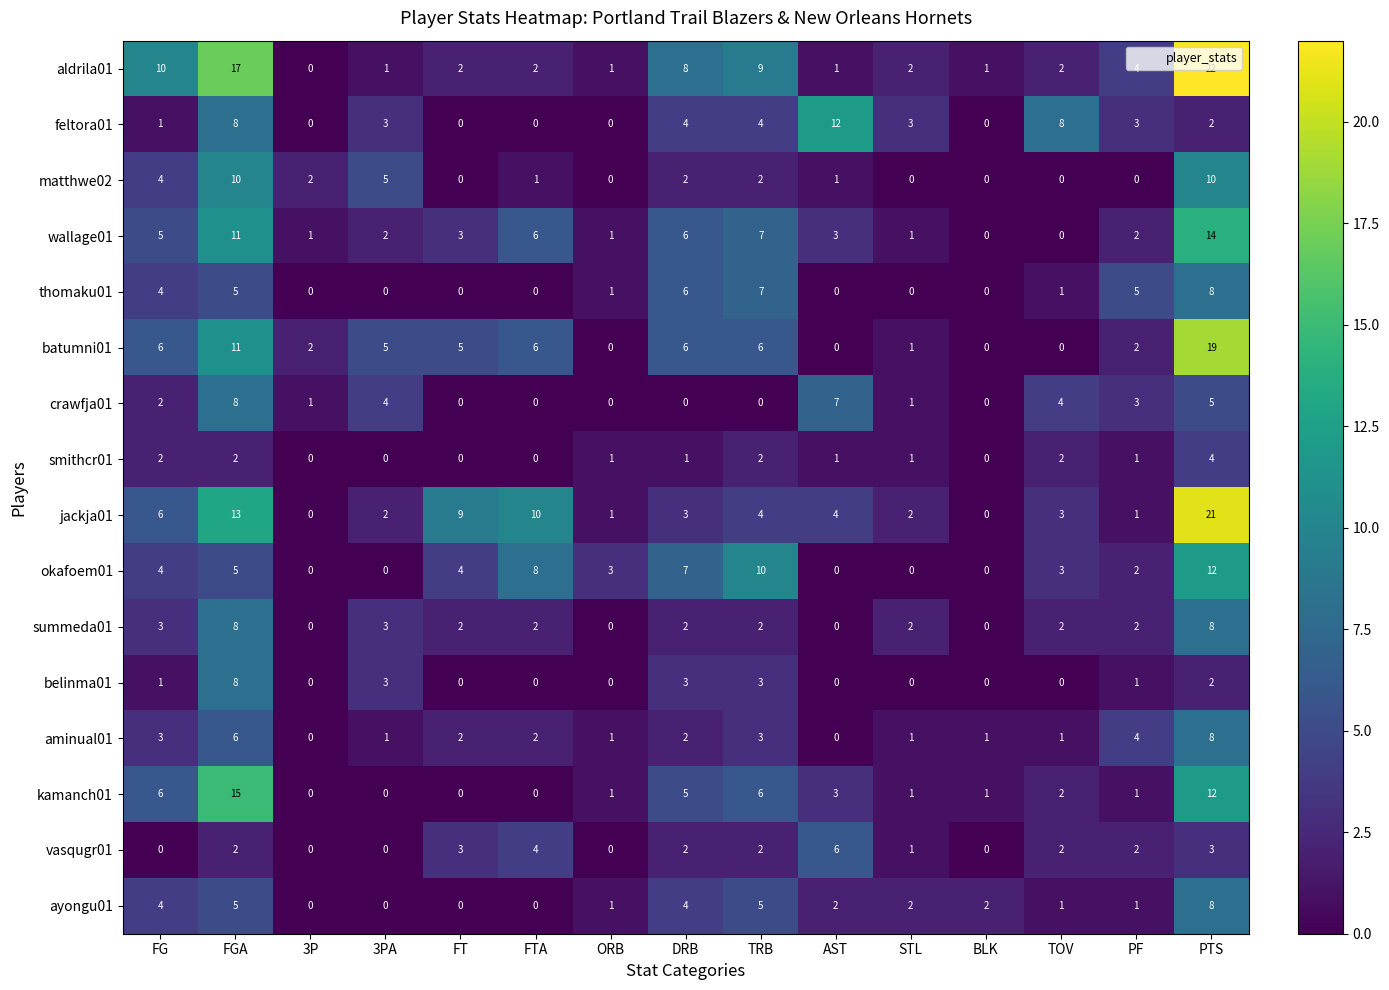

What is the difference between the maximum and minimum values in the okafoem01 series?

12